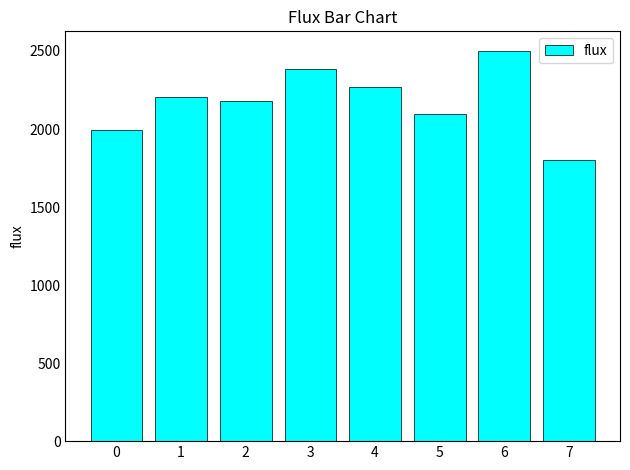

Where is the data nearest to the value 2152?

2